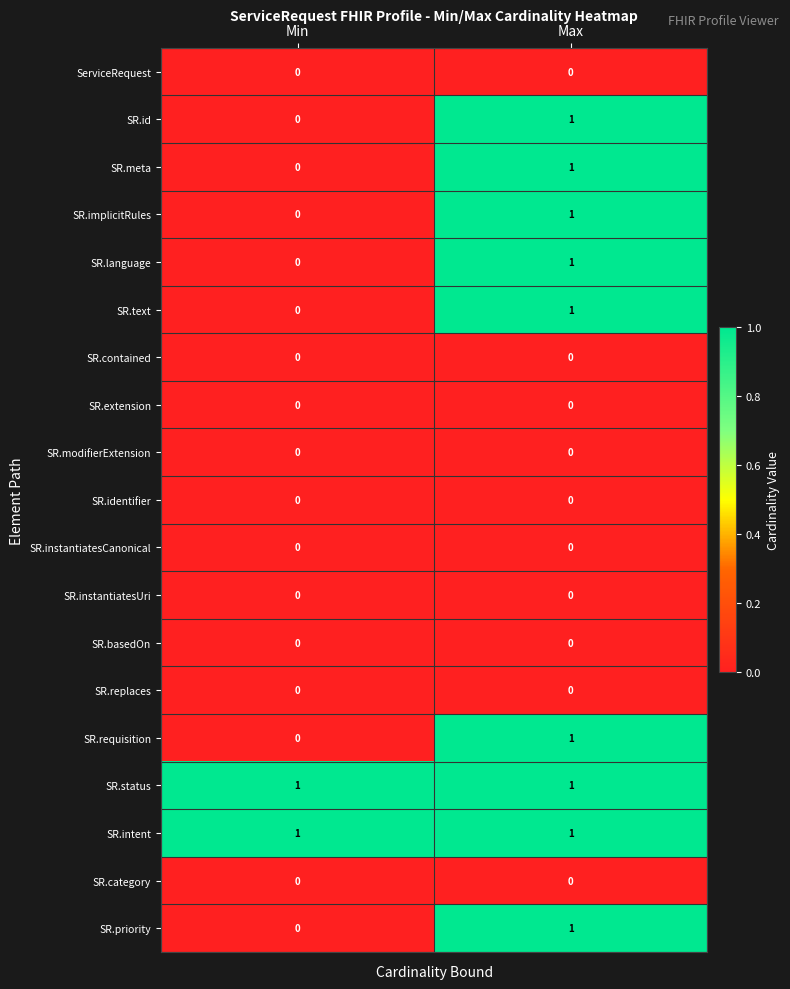

What is the total value across all series at Max?

9